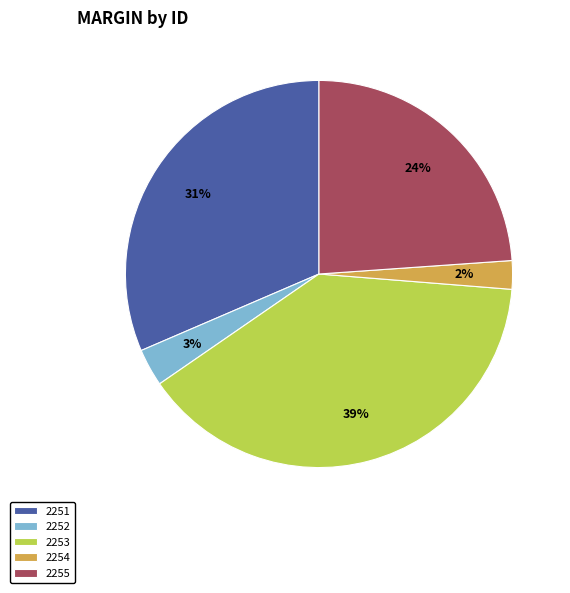

How many segments does this pie chart have?

5